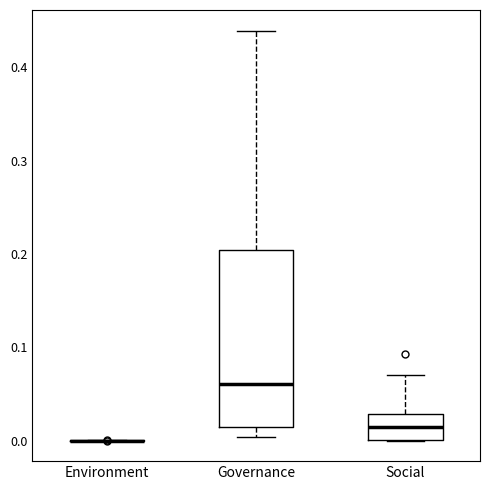

Where does the upper whisker of the box for Governance end on the y-axis? The values are not printed on the chart, so give them approximately, as read against the axis.

0.44